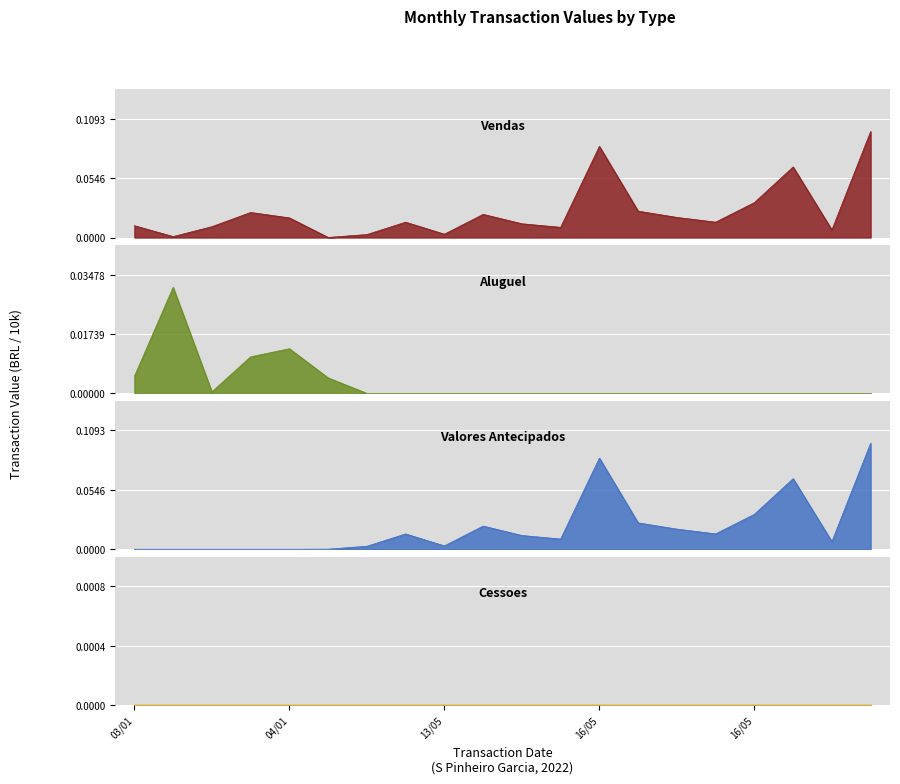

Which category has the lowest value in the Valores Antecipados series?

03/01